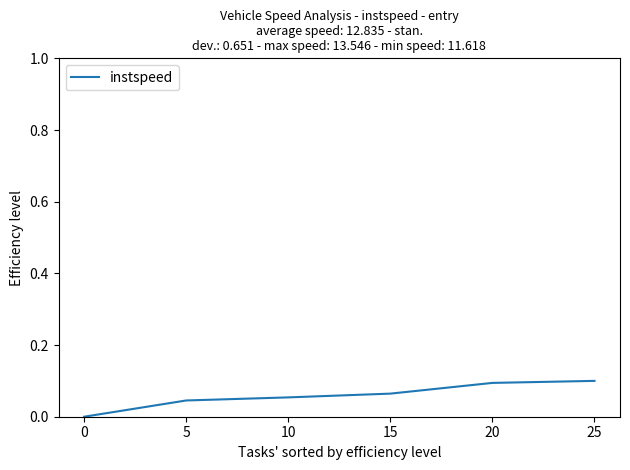

Which has a higher value, 20 or 5?

20